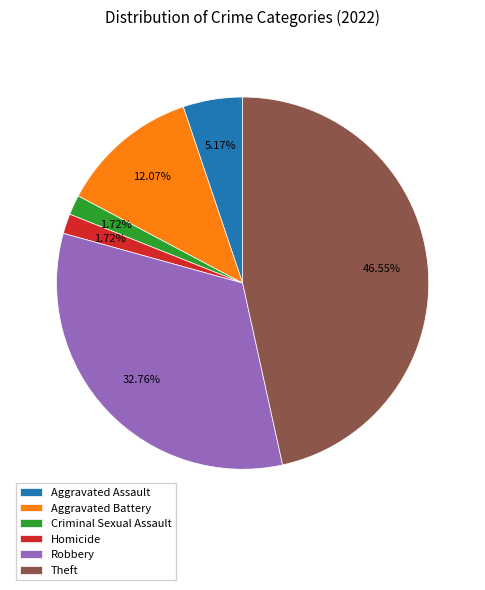

The Theft slice represents 47% of the pie. True or false?

True